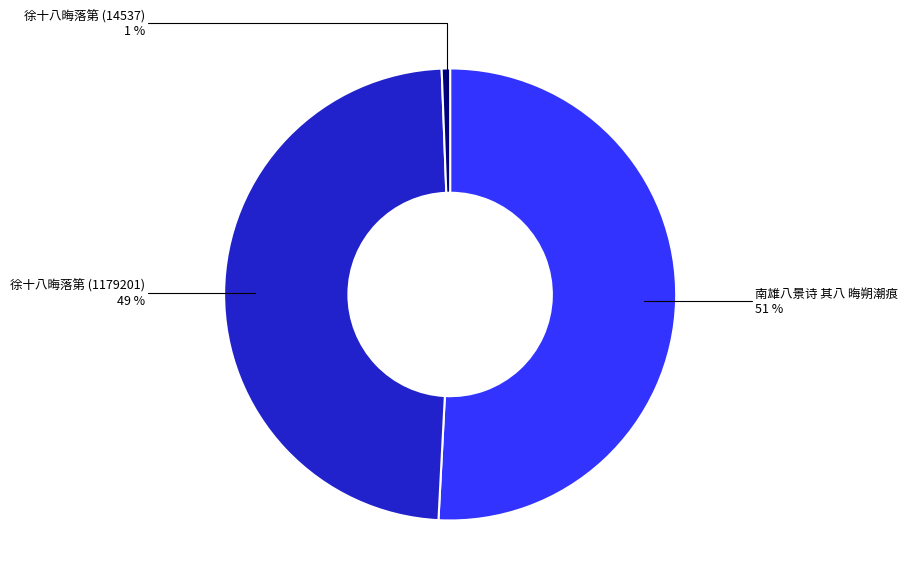

Is there a majority slice in this chart?

Yes